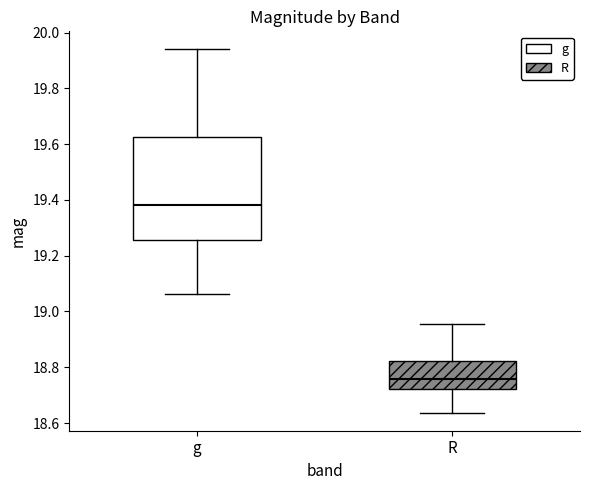

Which box has the highest median line?

g